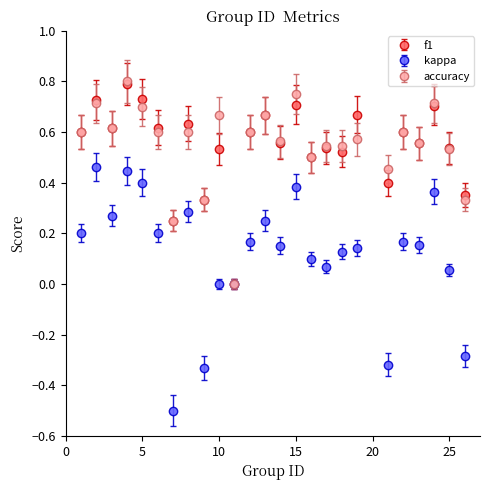

What is the lowest value of the kappa series?

-0.5